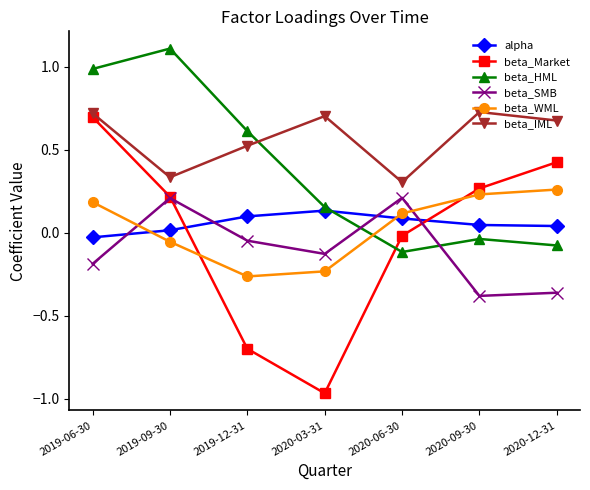

Which series has the largest total across all categories?

beta_IML